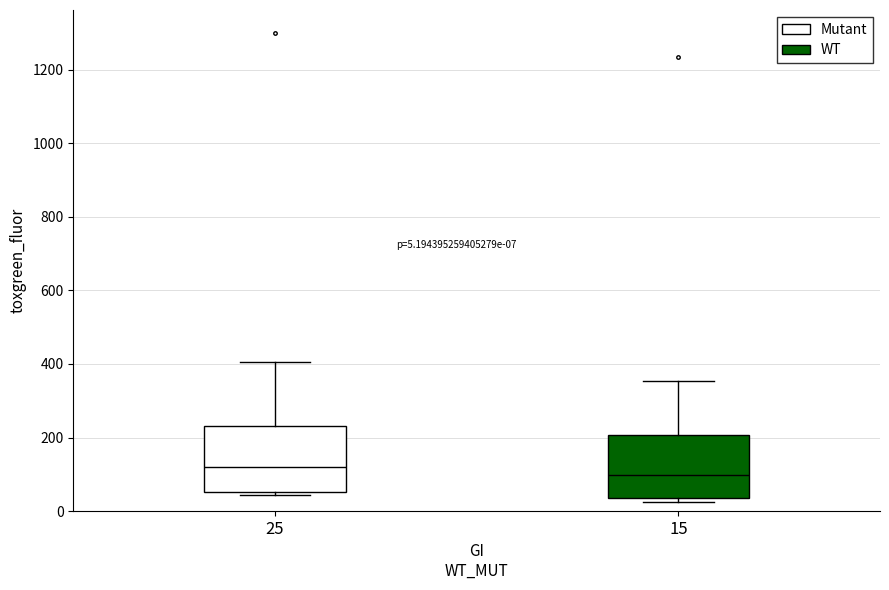

Which box's median line is the lowest?

15